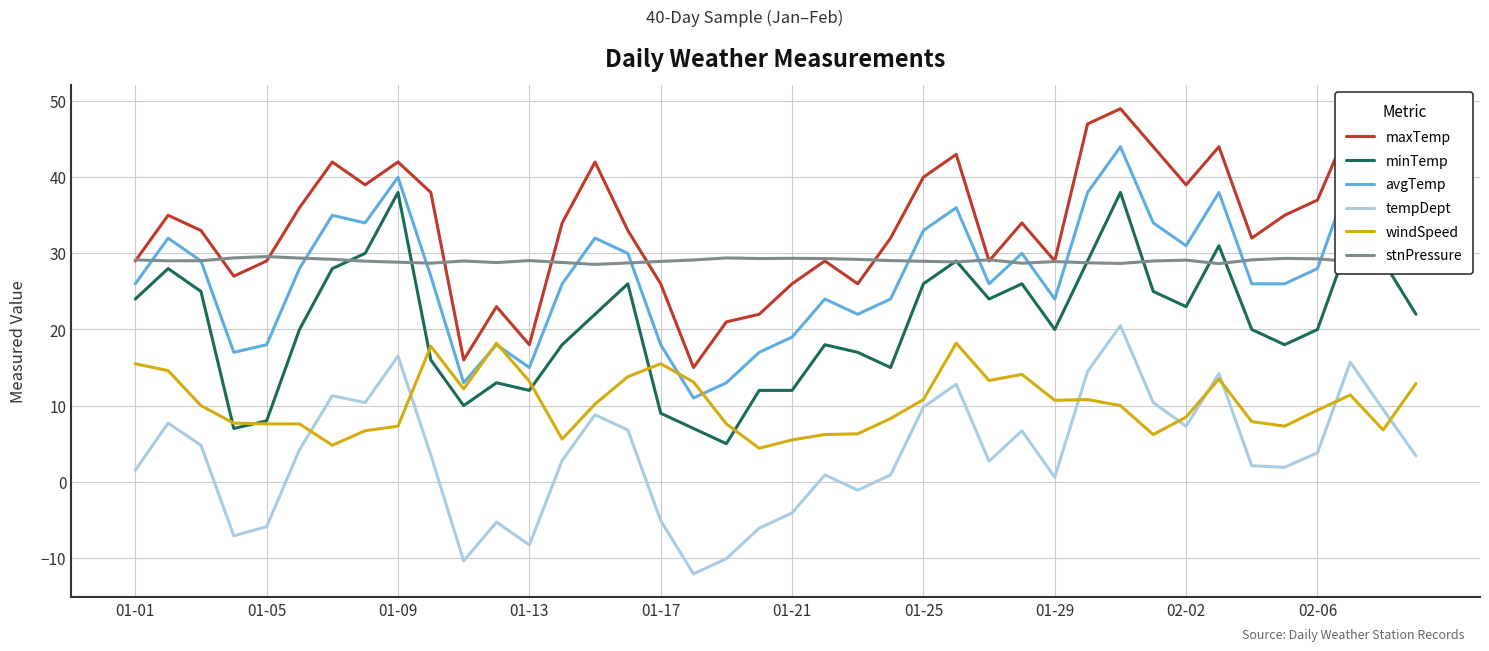

True or false: tempDept and maxTemp intersect in this chart.

False